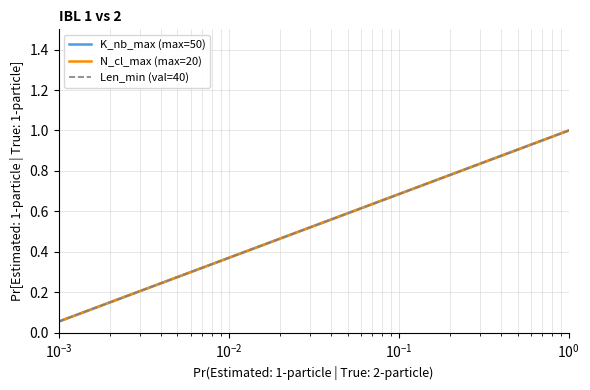

Does the chart display data point markers on the line(s)?

No